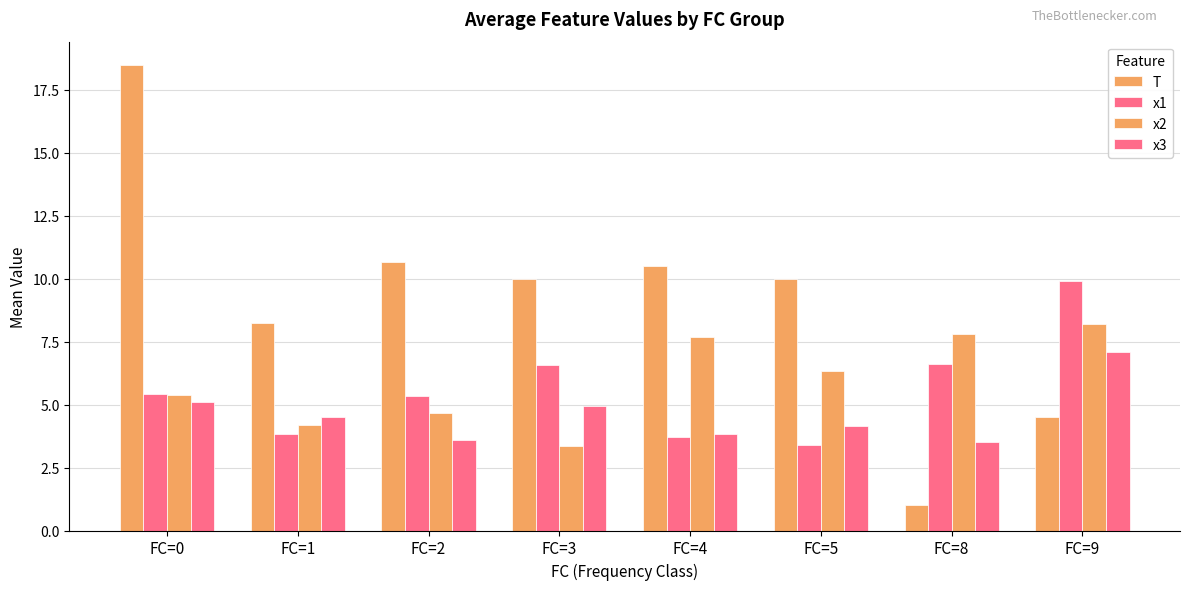

How many bars are there in each group?

4